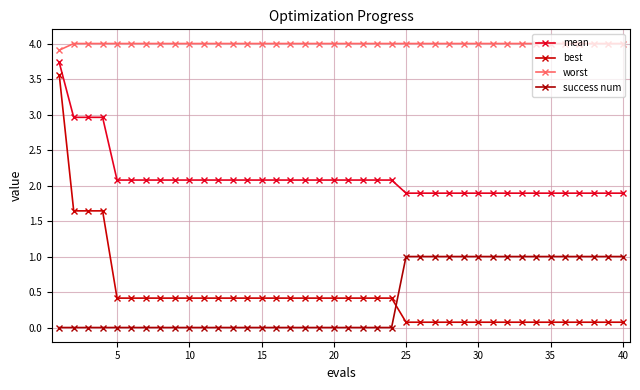

How many values in the mean series are below 2?

16